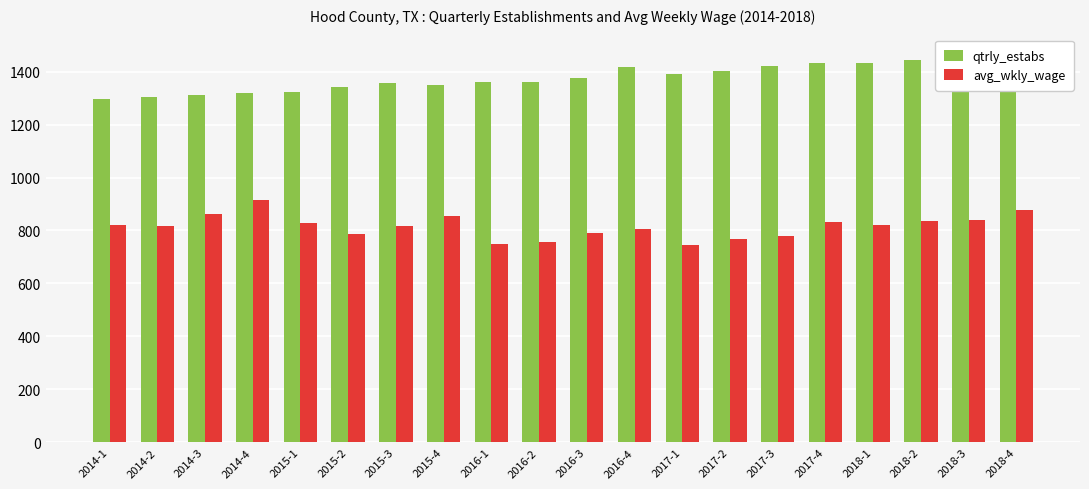

Which has a higher value, 2015-3 or 2015-4?

2015-3